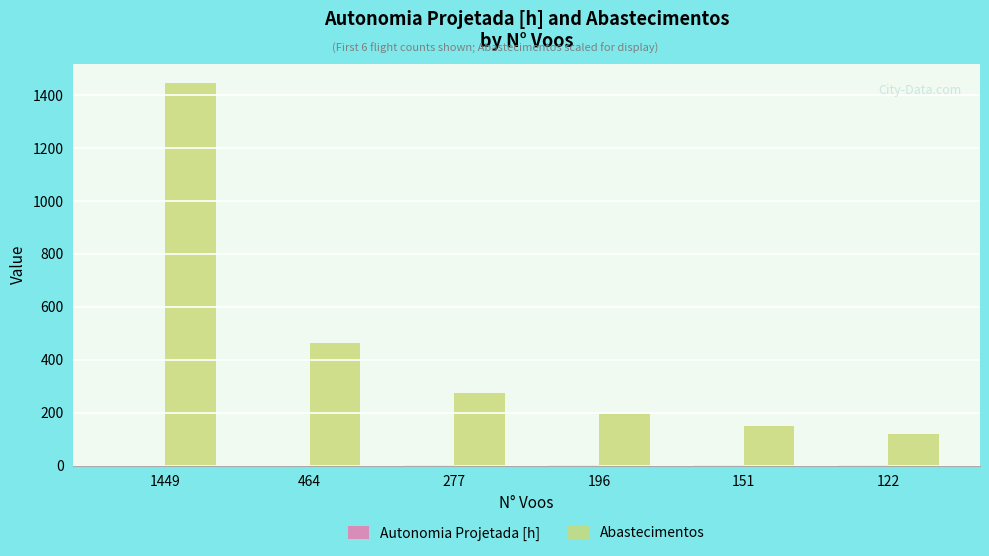

What is the sum of all Abastecimentos values?

2647.0